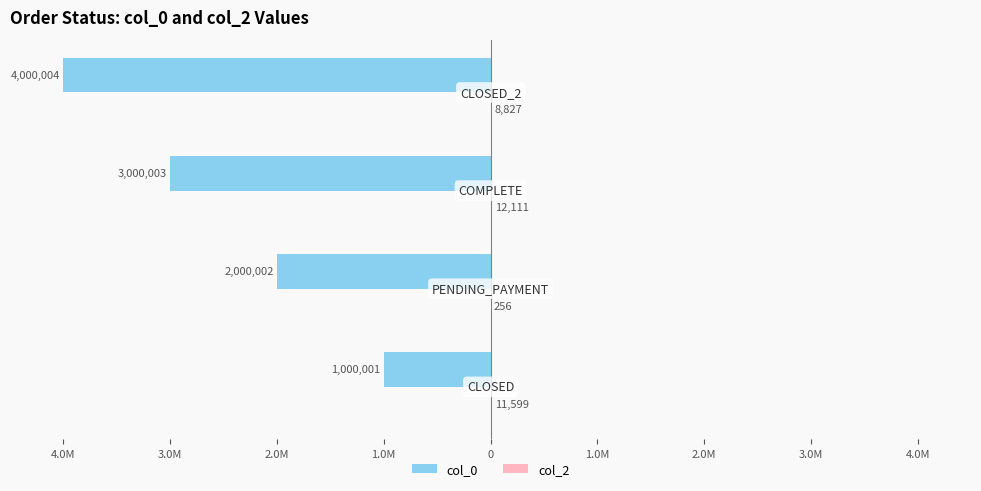

How many bars are there in total?

8